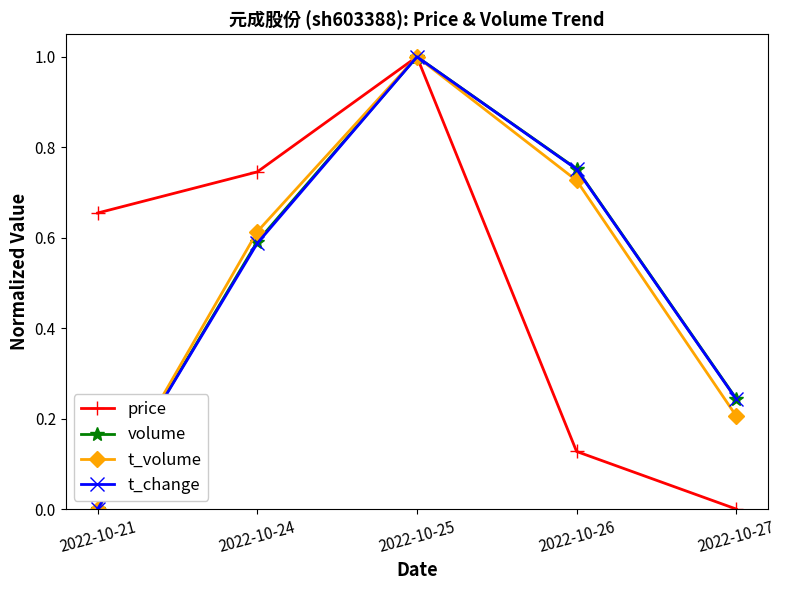

True or false: price has more than 2 points higher than both neighbors.

False